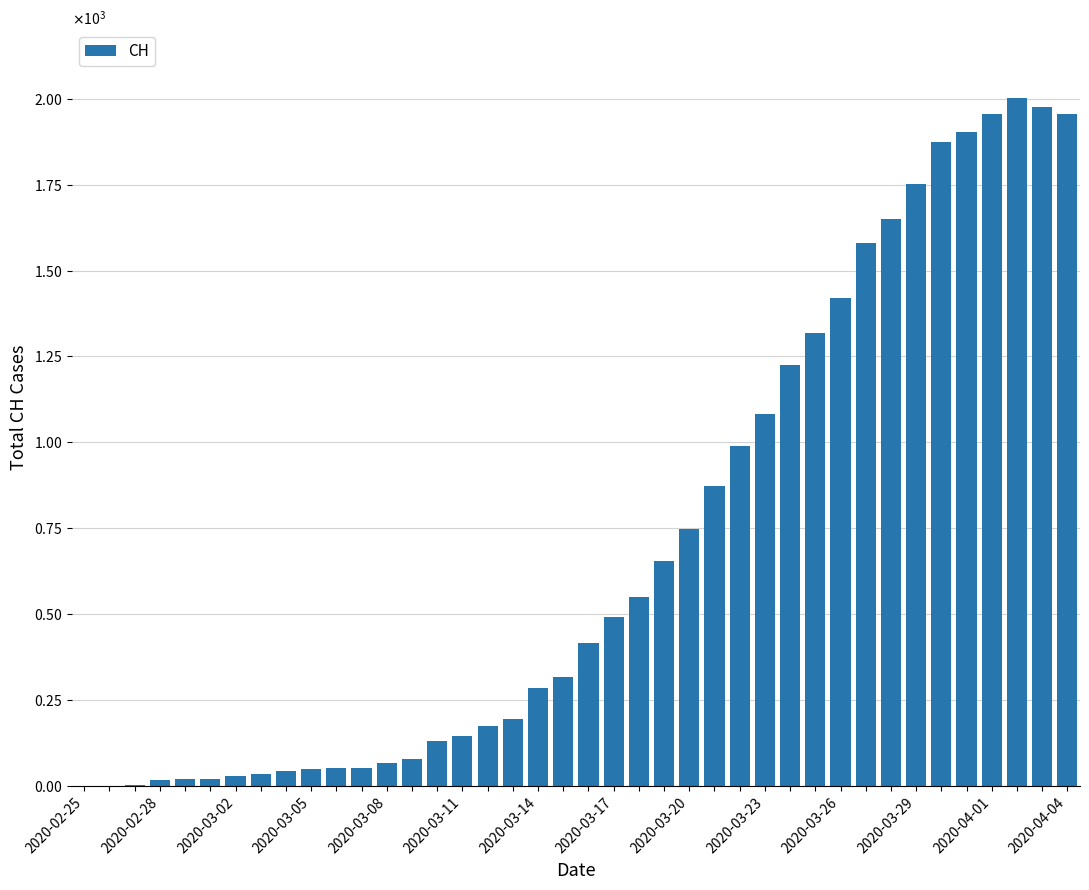

Are the bars horizontal?

No